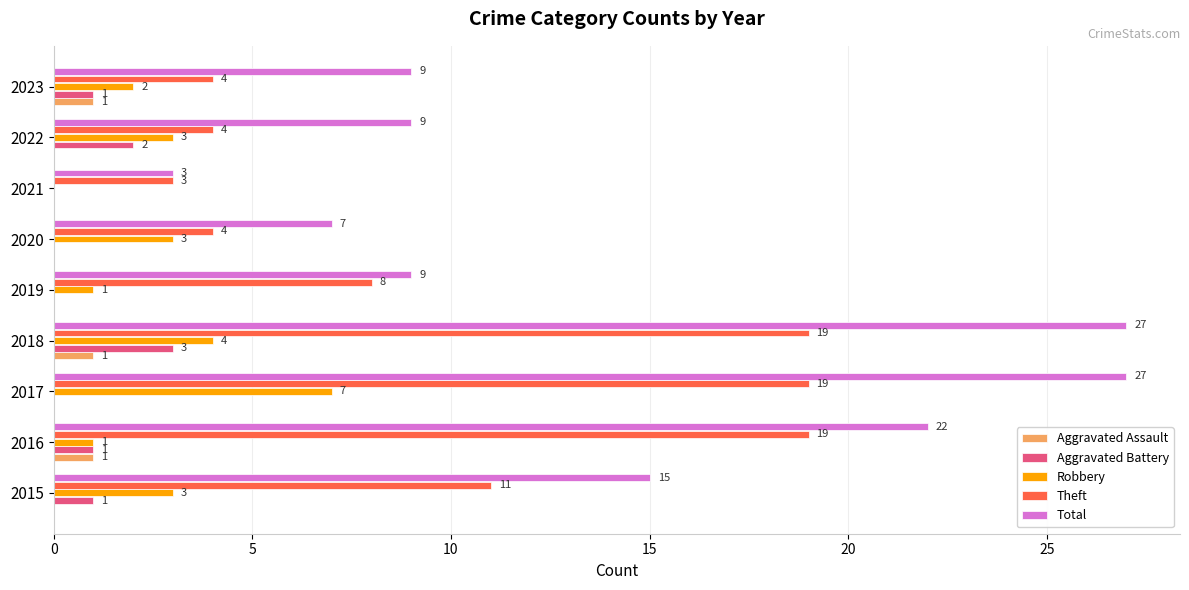

How many Robbery values are between 1 and 3?

6